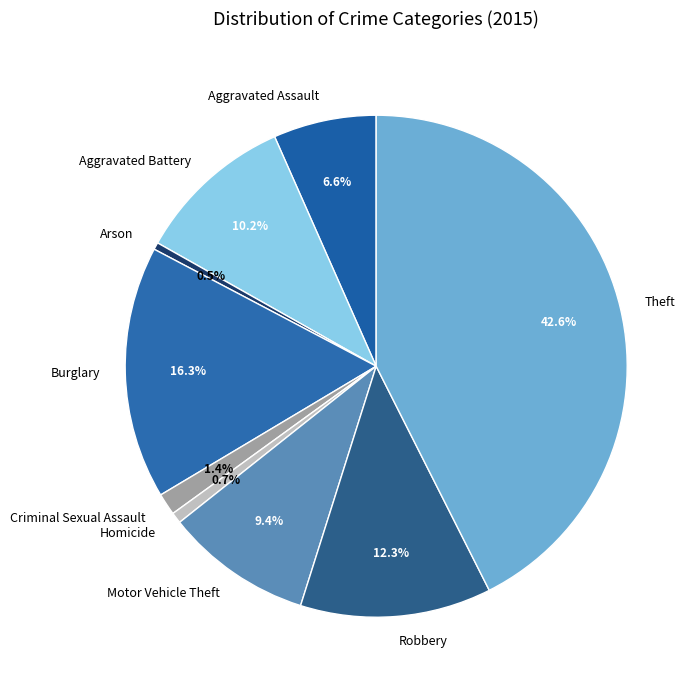

To the nearest percent, what percentage of the pie is Aggravated Battery?

10%